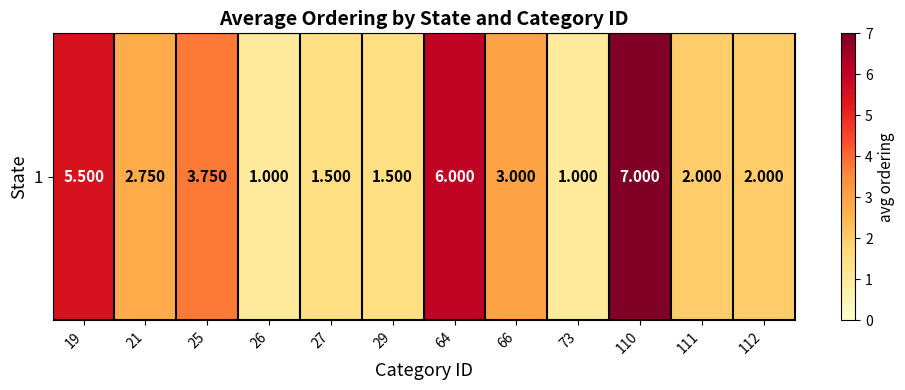

Which category has the lowest value across all series?

26